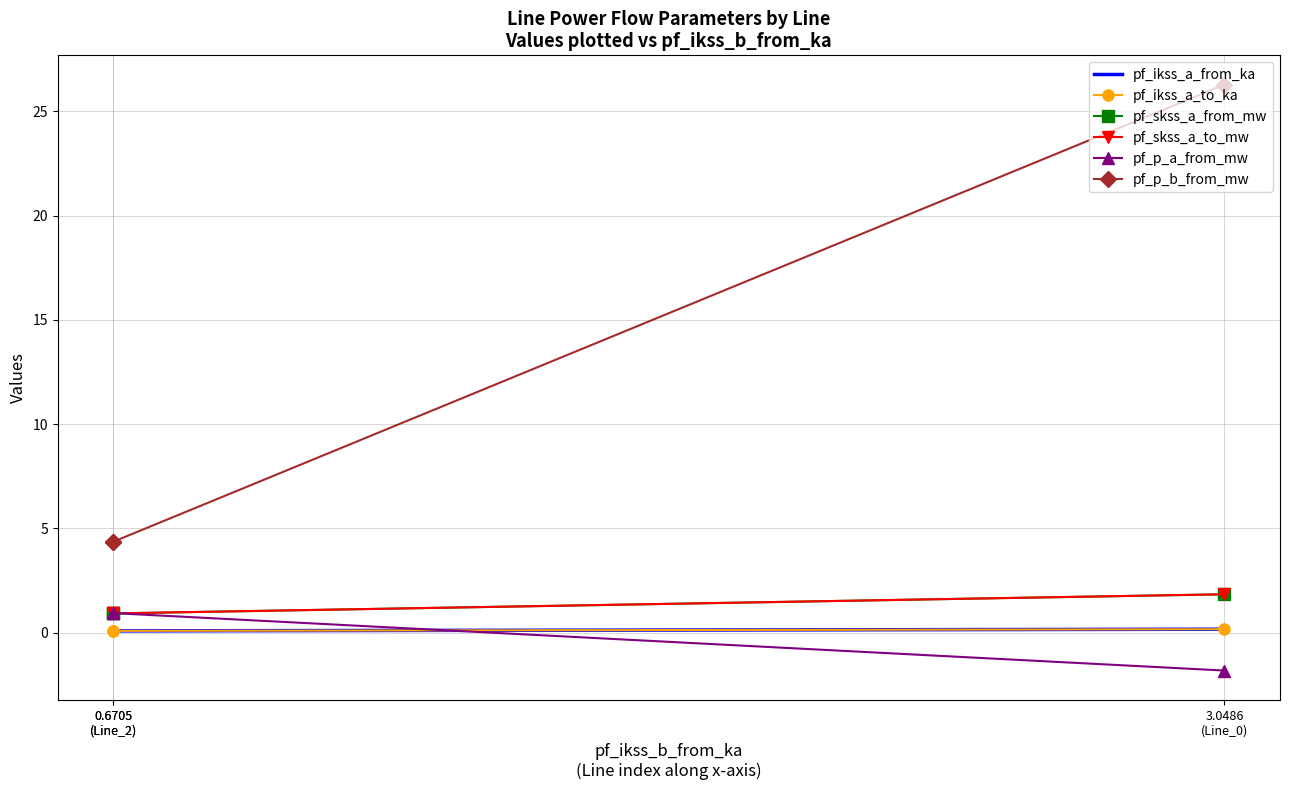

Is this an area chart (filled region under the line)?

No